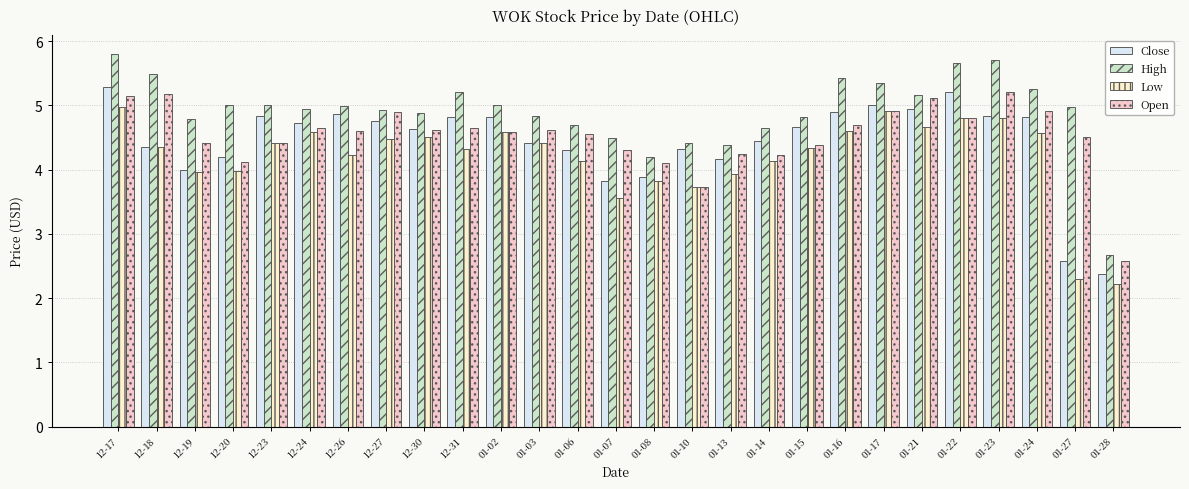

What is the label of the 22nd bar from the left?

01-21